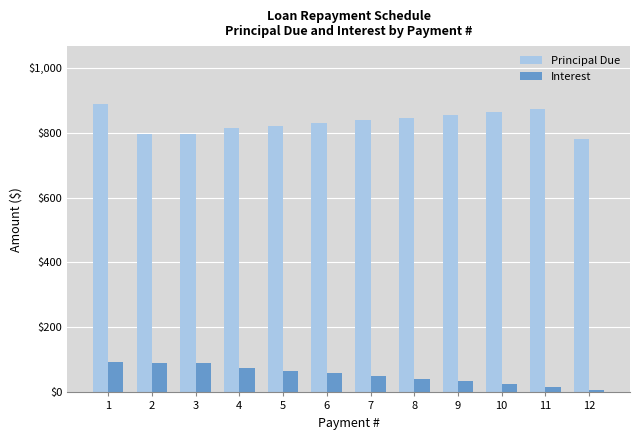

What is the difference between the highest and lowest values at 9?

821.1